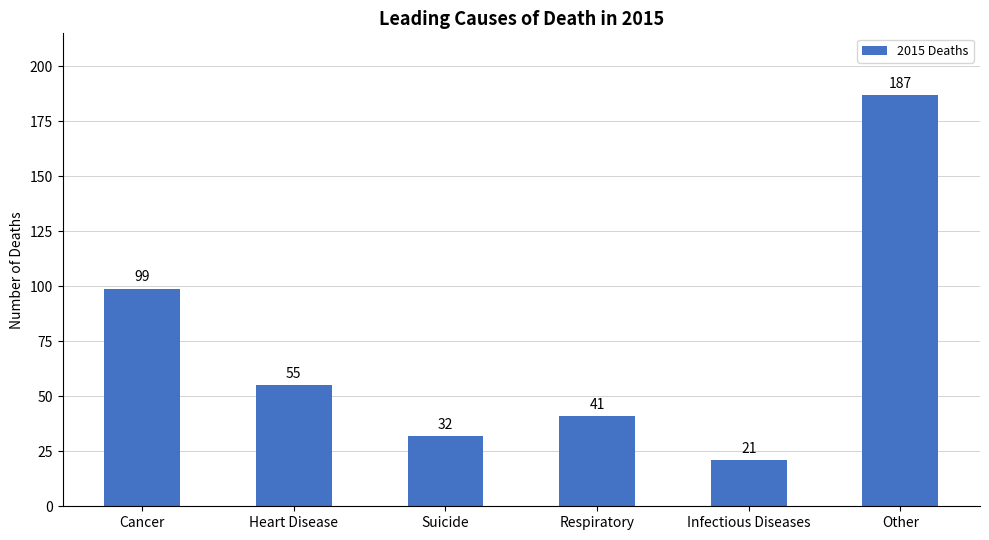

What is the value of the 2nd bar from the left?

55